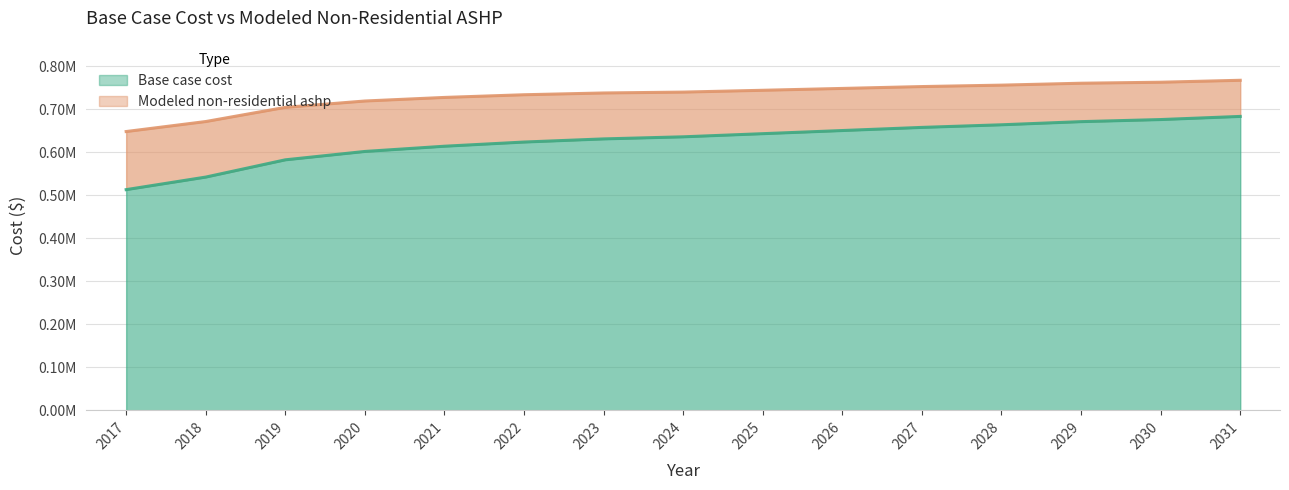

How many lines are shown in the chart?

2